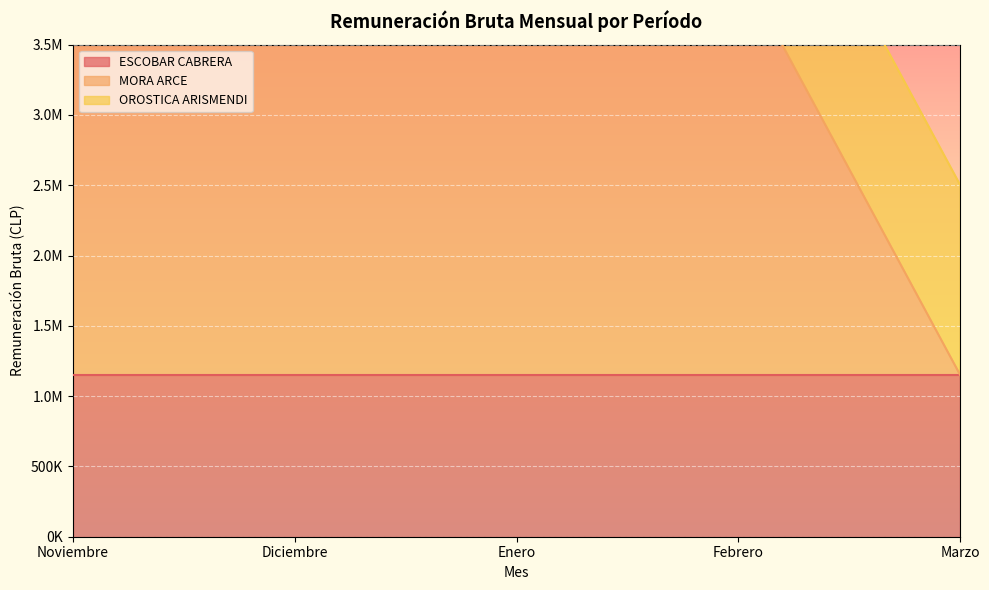

Is the value of MORA ARCE at Enero greater than the value of ESCOBAR CABRERA at Marzo?

Yes